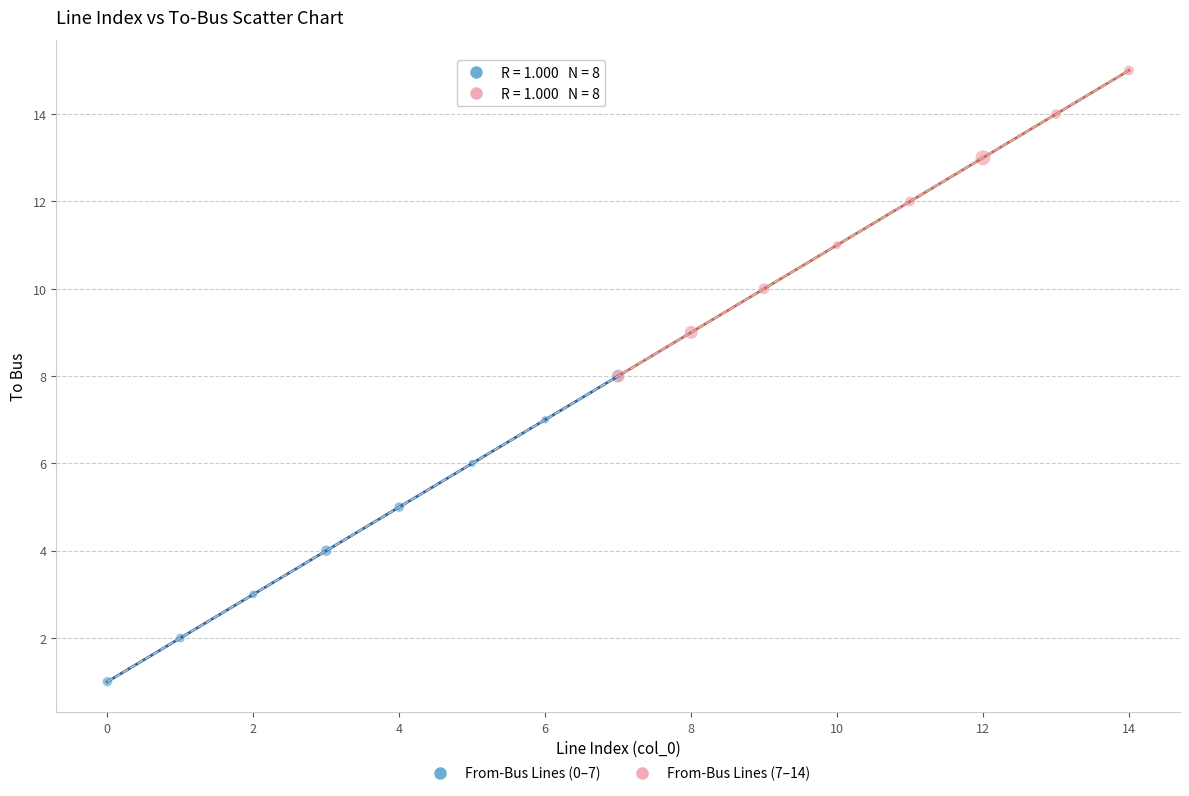

Which series reaches the minimum Y coordinate?

From-Bus Lines (0–7)